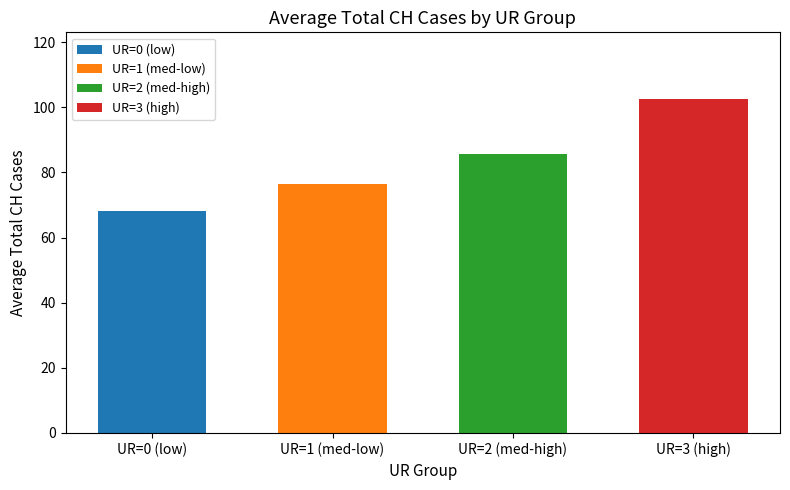

Reading left to right, what are all the values shown in this chart?

UR=0 (low)=68.3	UR=1 (med-low)=76.5	UR=2 (med-high)=85.6	UR=3 (high)=102.5